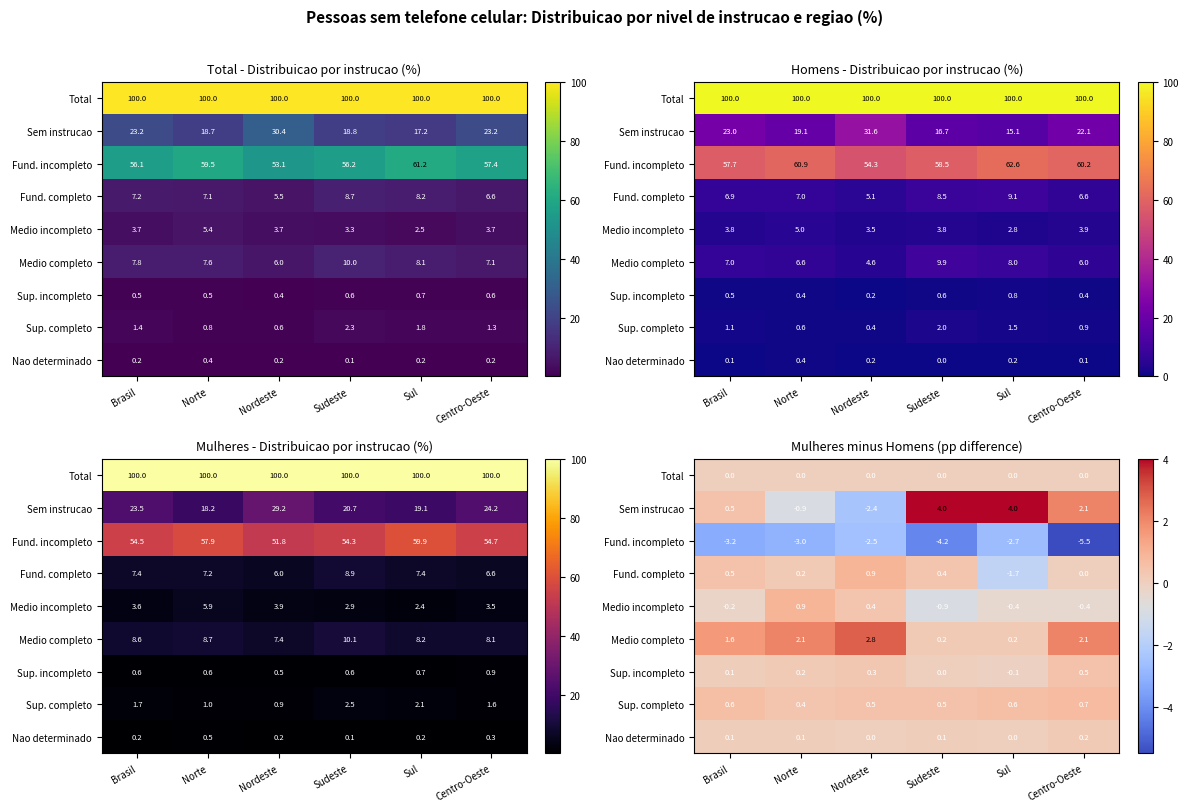

What is the total value across all series at Centro-Oeste?

-0.3